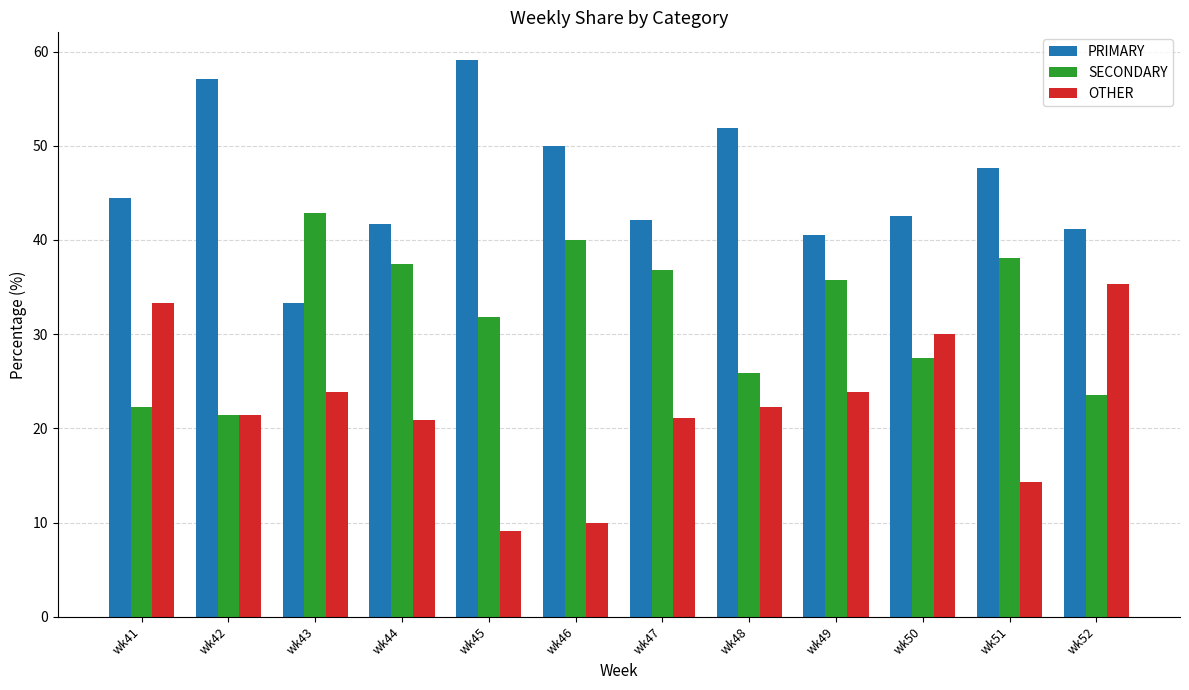

What is the value of the SECONDARY bar at the 3rd from the left?

42.9